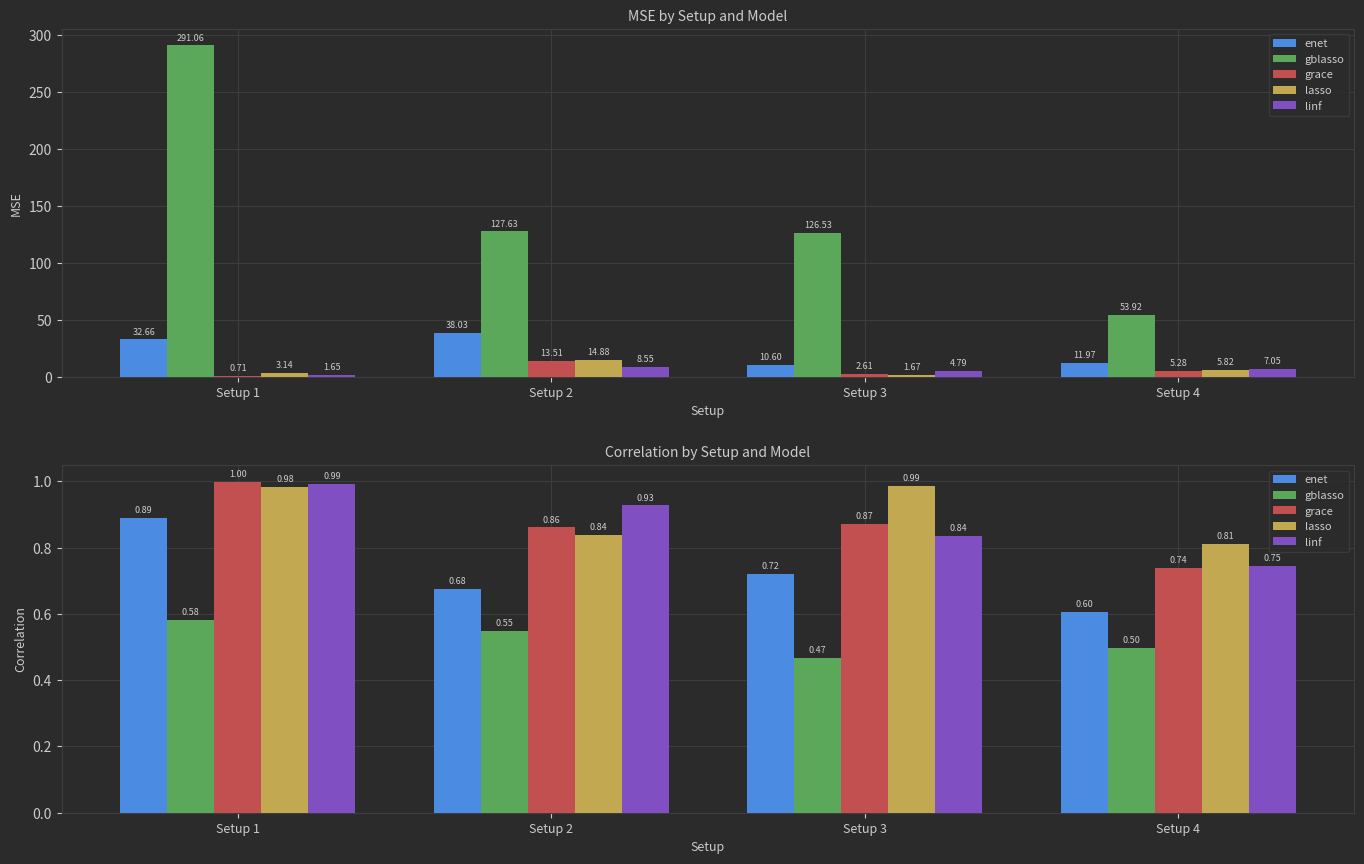

What are all the series names shown in the legend?

enet, gblasso, grace, lasso, linf